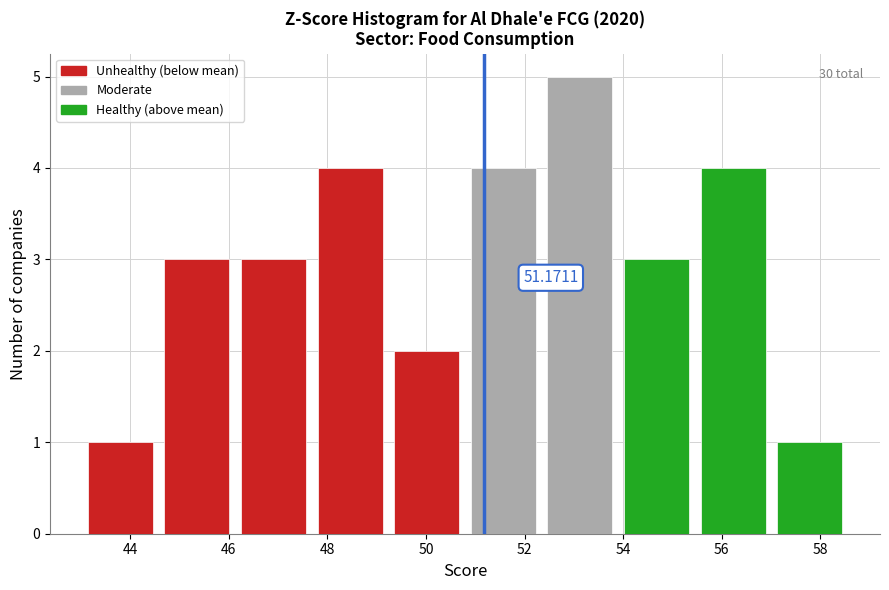

Over which range of the x-axis is the bar tallest?

52.4 to 53.8